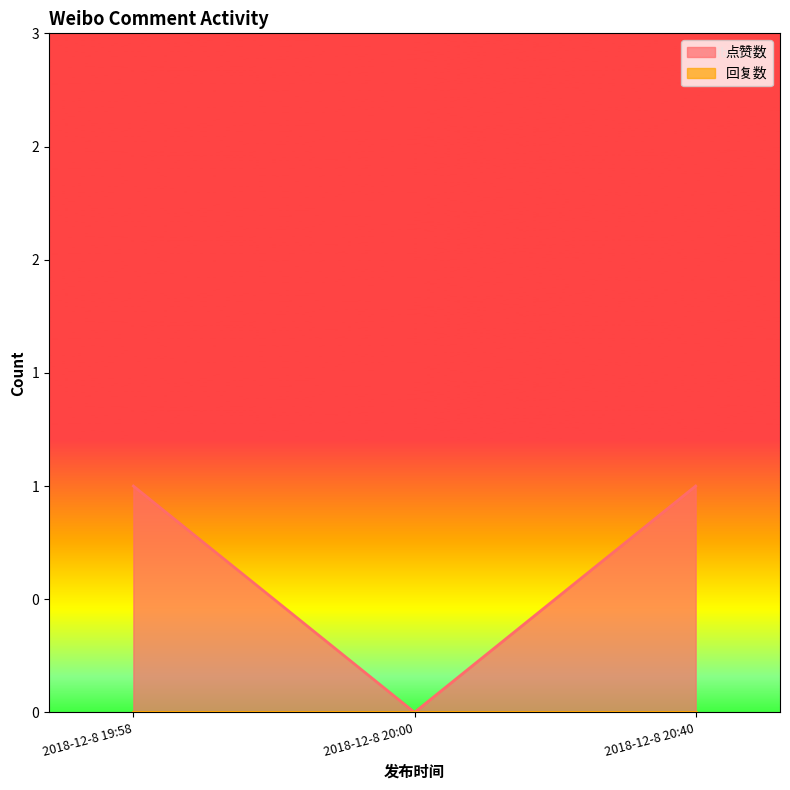

Which series has the largest total across all categories?

点赞数